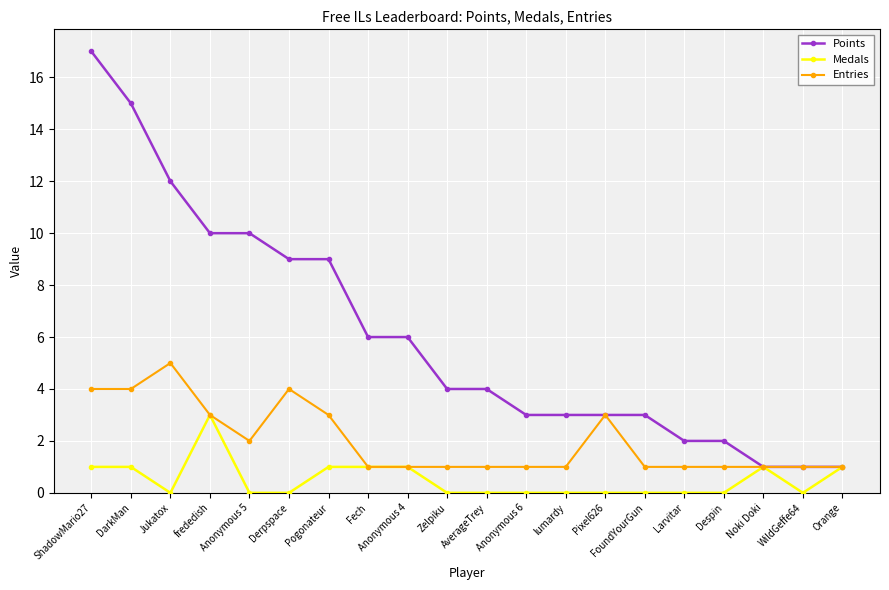

What is the label of the 16th point from the left?

Larvitar